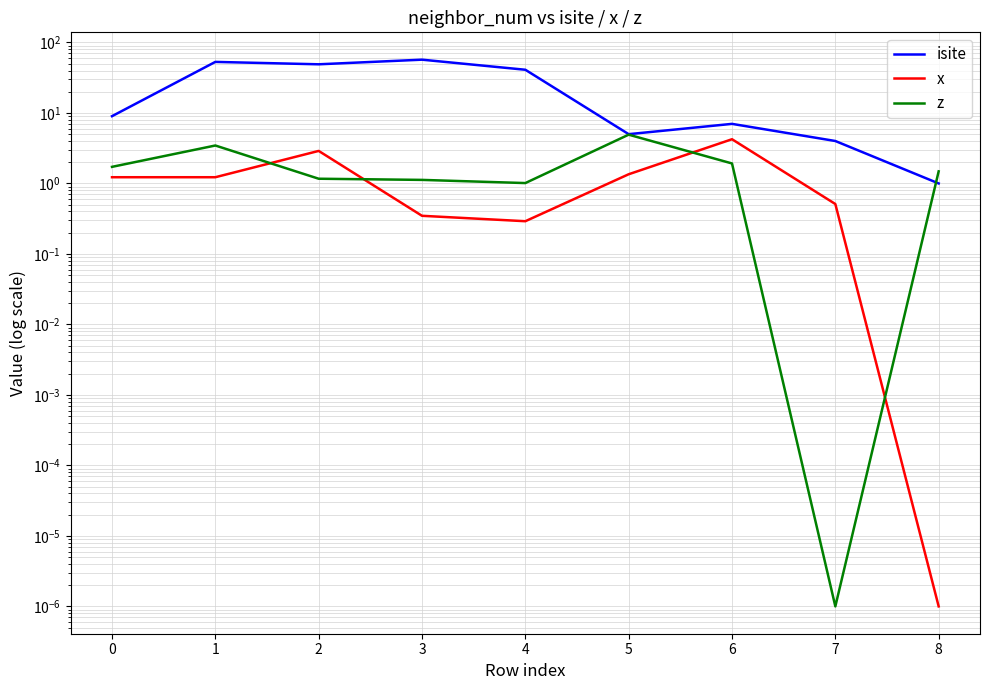

What is the sum of all x values?

12.1